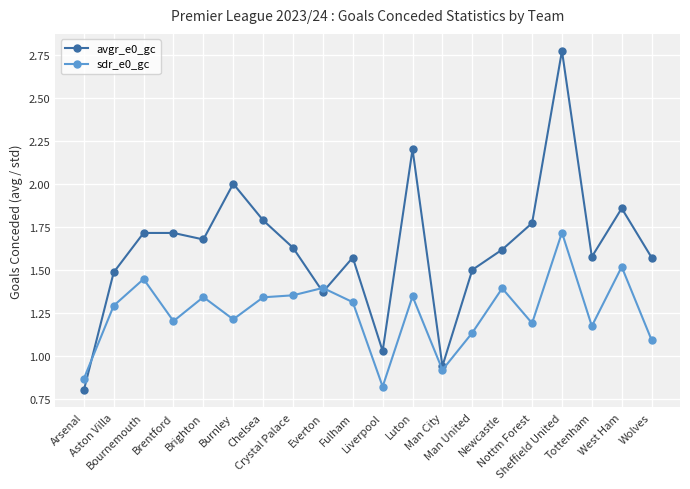

What is the label of the 5th point from the left?

Brighton